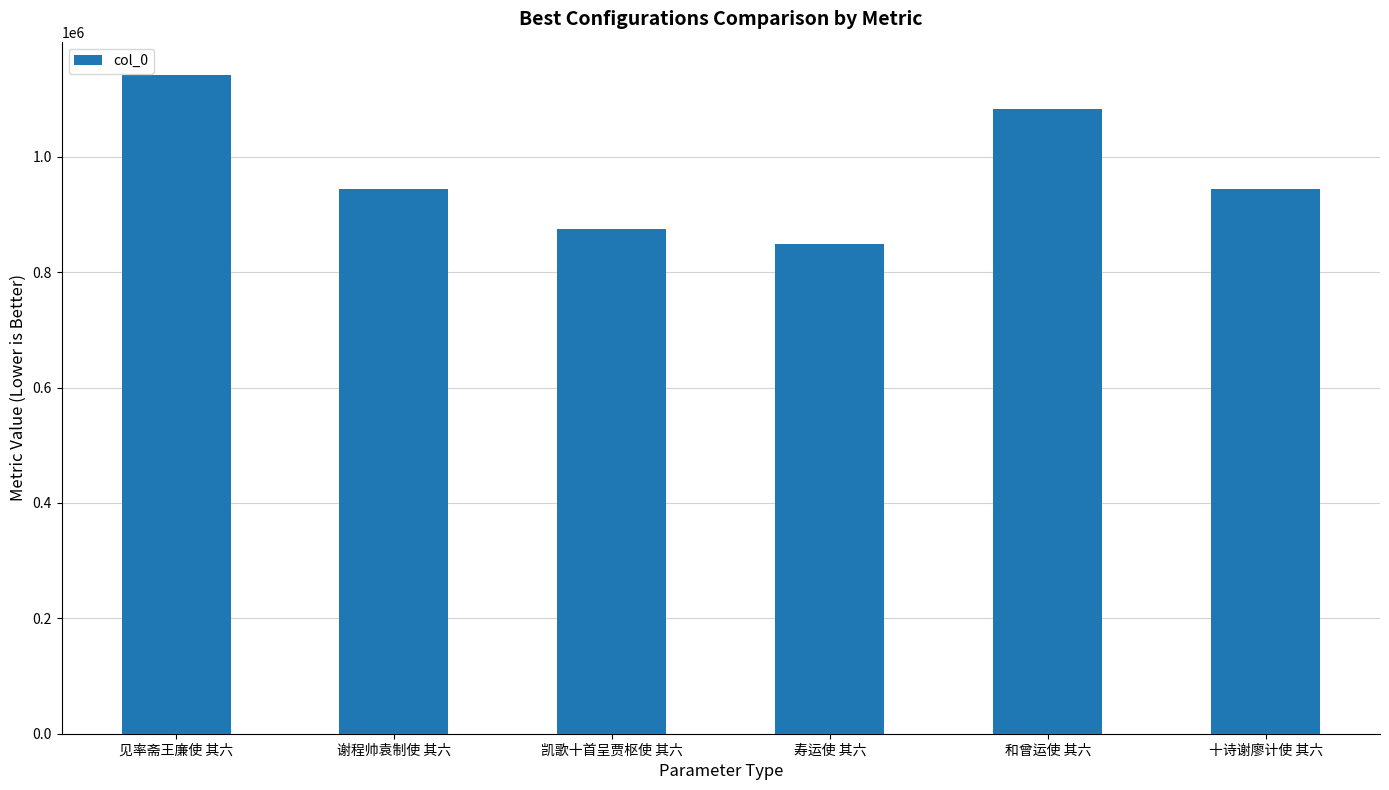

Is it true that the value at 十诗谢廖计使 其六 is 943602?

True